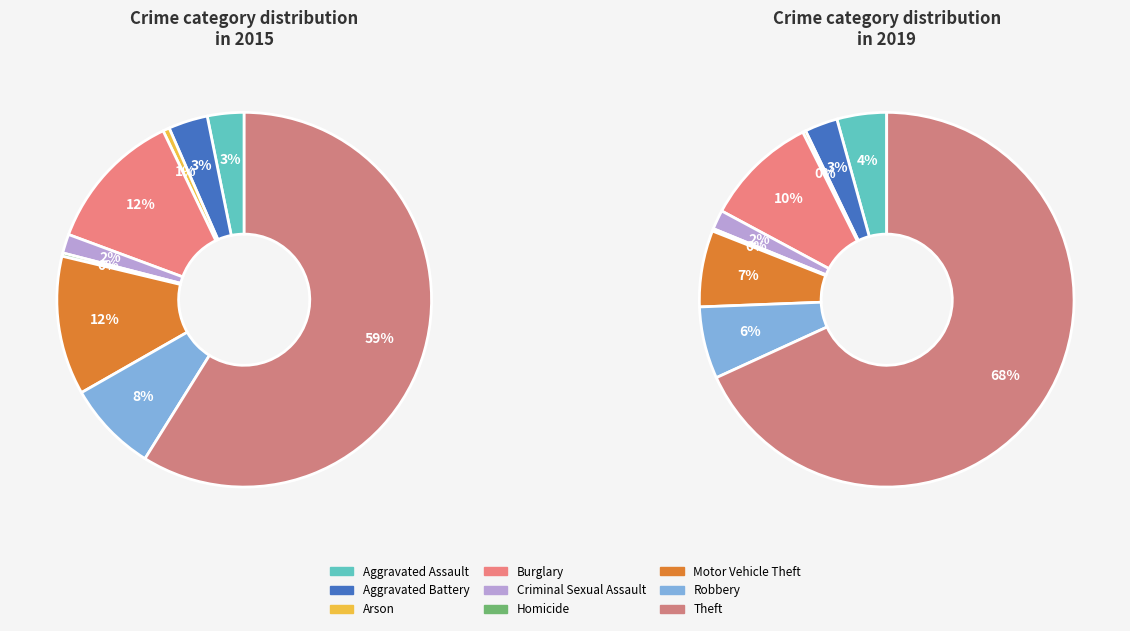

What is the smallest slice in the pie chart?

Homicide